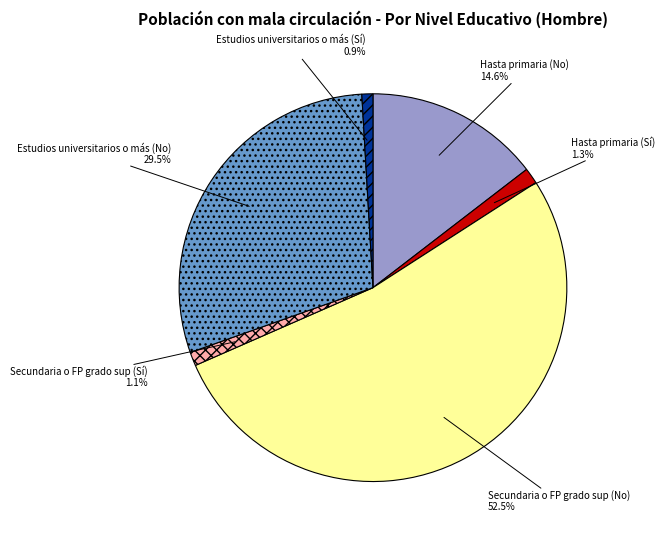

How many segments does this pie chart have?

6